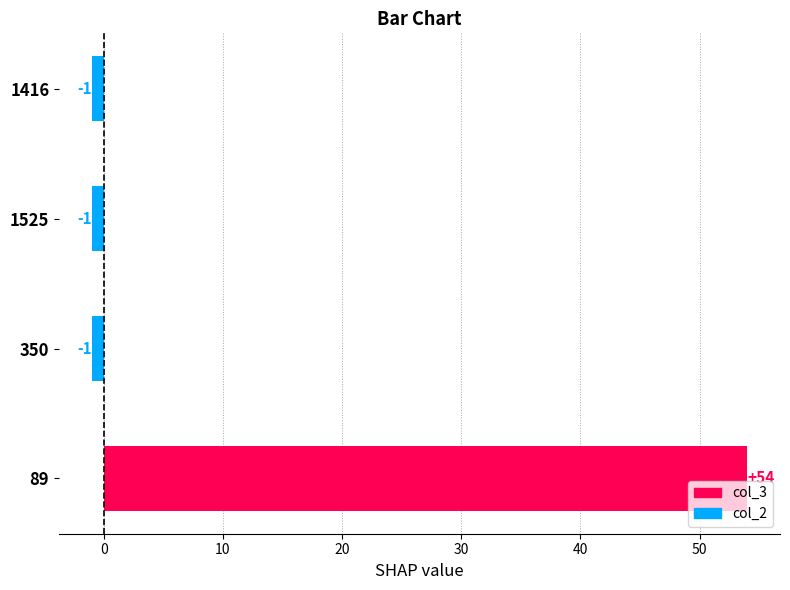

True or false: the data shows 54 at 89.

True